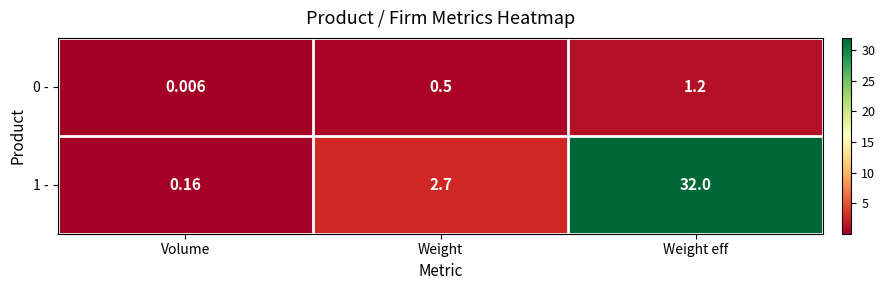

Which label corresponds to the largest value in the chart?

Weight eff